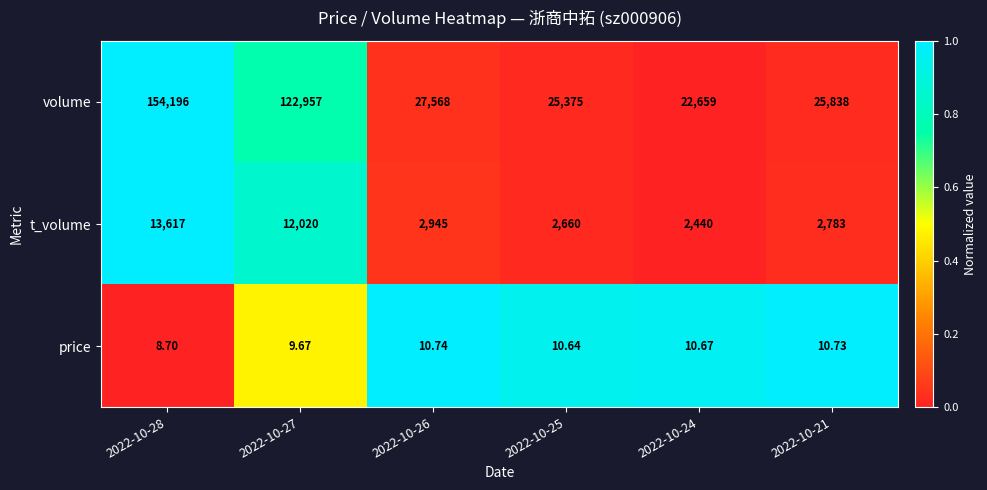

What is the total value across all series at 2022-10-27?

134986.7